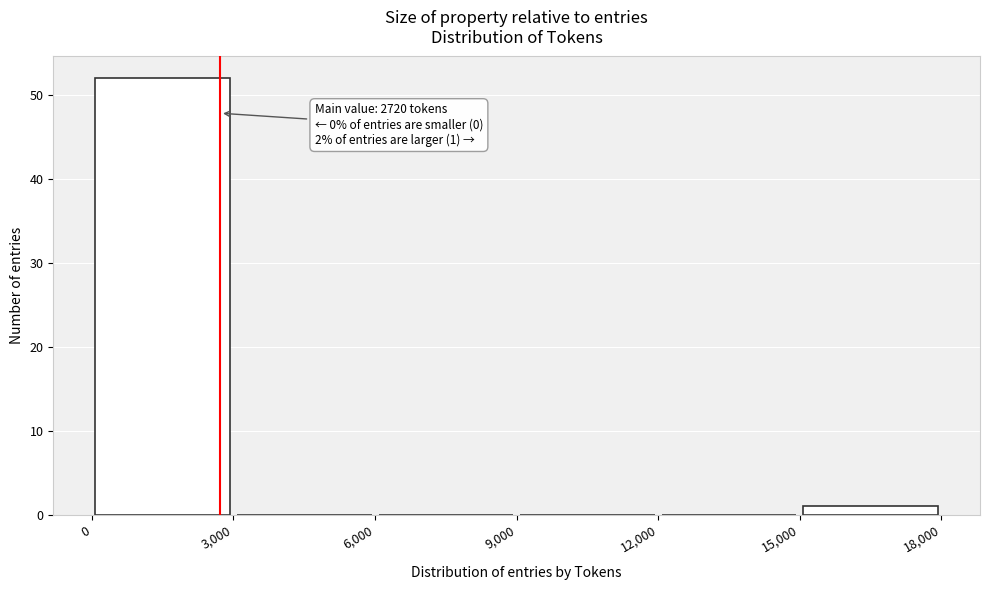

Over which range of the x-axis is the bar tallest?

0 to 3,000